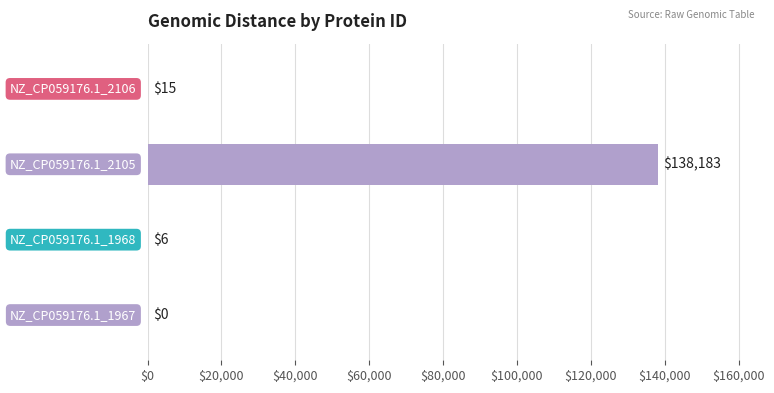

What is the maximum value shown in the chart?

138183